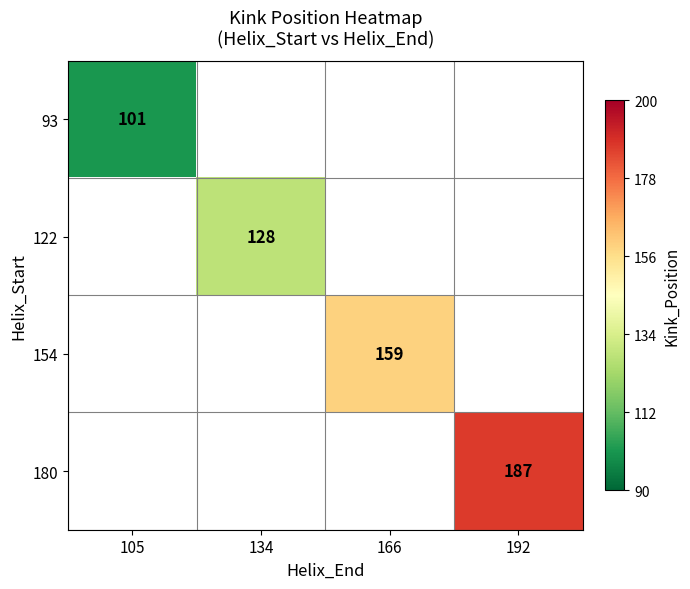

At which category does the chart reach its peak across all series?

192